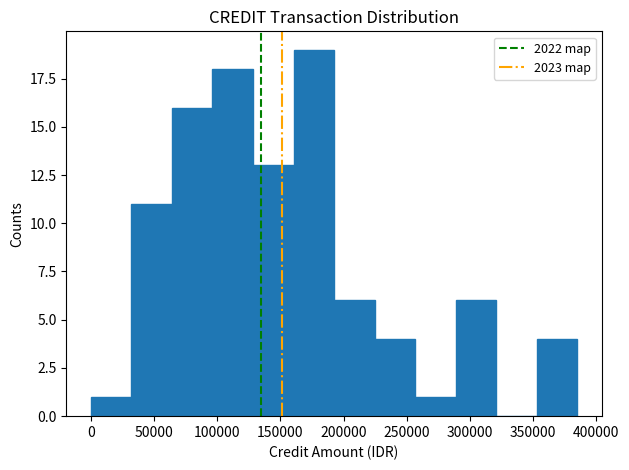

What is the height of the bar covering 65000 to 95000 on the x-axis? Neither the bar edges nor the heights are printed on the chart, so give them approximately, as read against the axes.

16